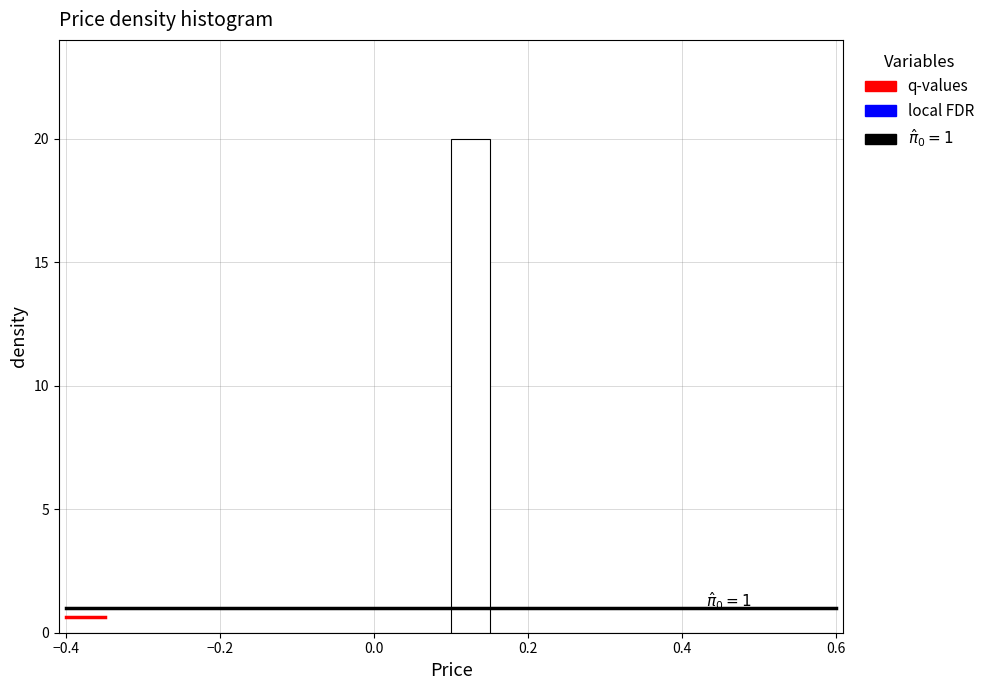

Read against the x-axis, roughly where is the centre of the tallest bar?

0.12